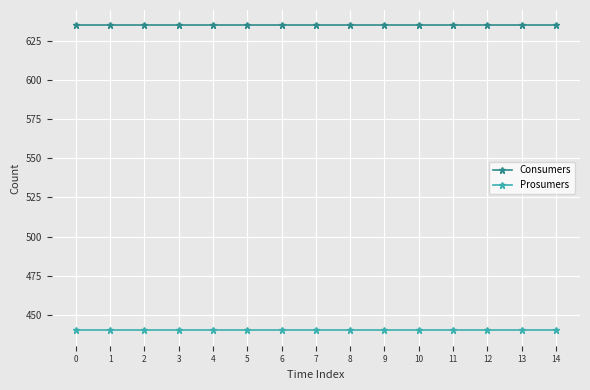

True or false: Consumers and Prosumers cross at least once.

False